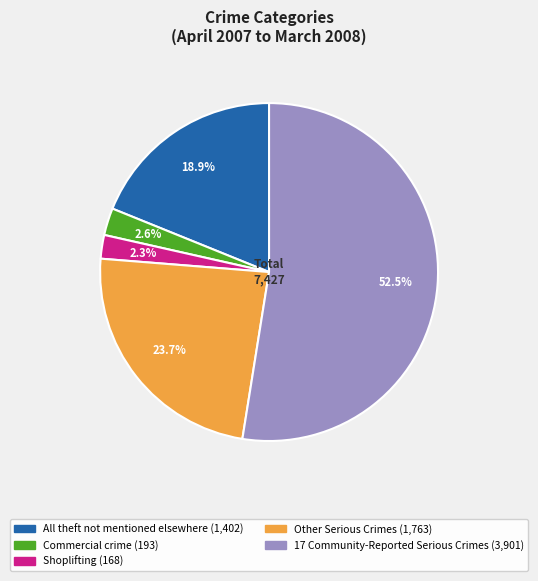

Which has a higher value, Commercial crime or 17 Community-Reported Serious Crimes?

17 Community-Reported Serious Crimes